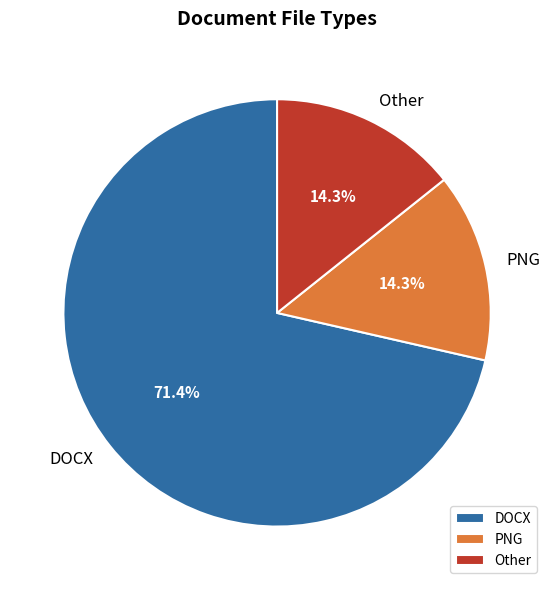

Does PNG account for over 50% of the chart?

No